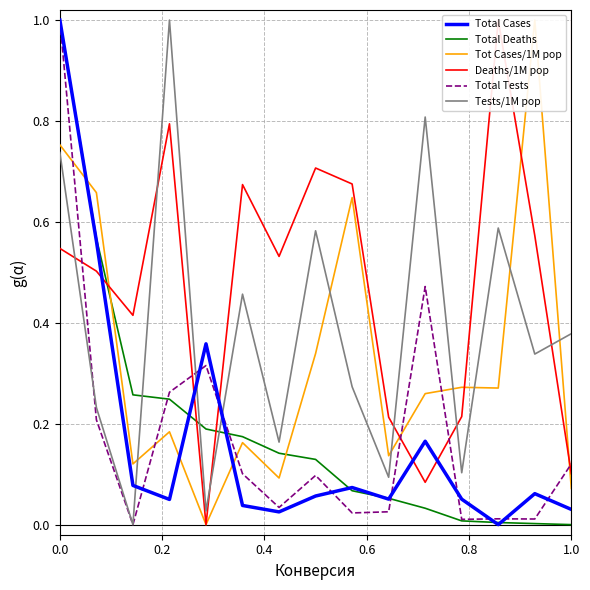

What is the maximum value shown in the chart?

1.0